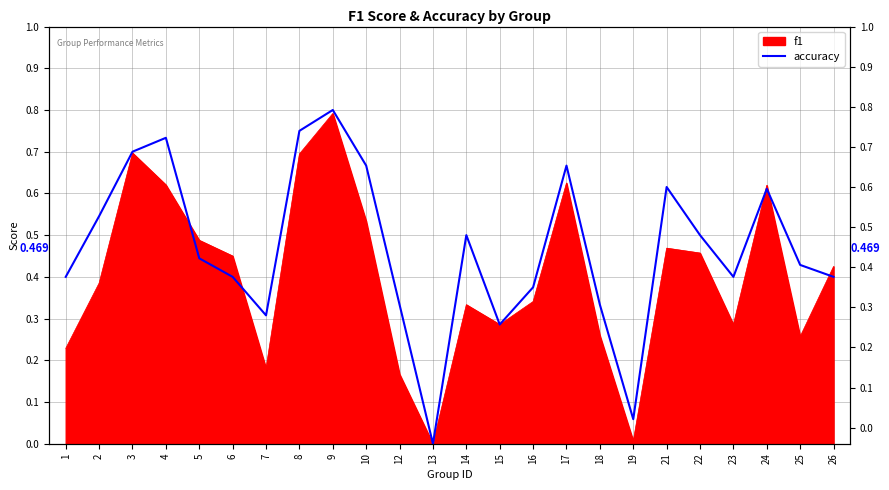

How many lines are shown in the chart?

1